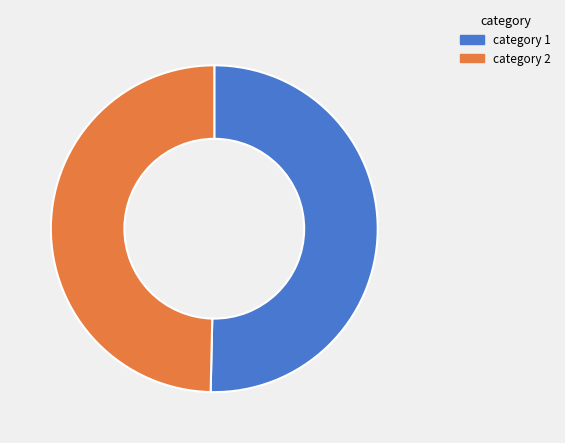

Is there any slice that represents more than half of the pie?

Yes